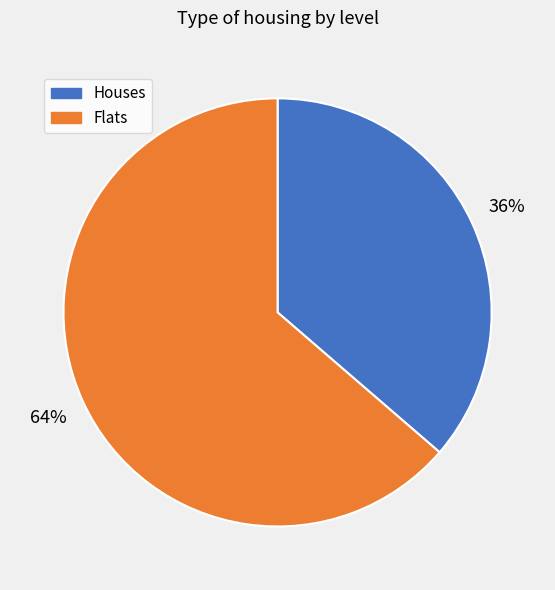

To the nearest percent, what is the average slice percentage?

50%